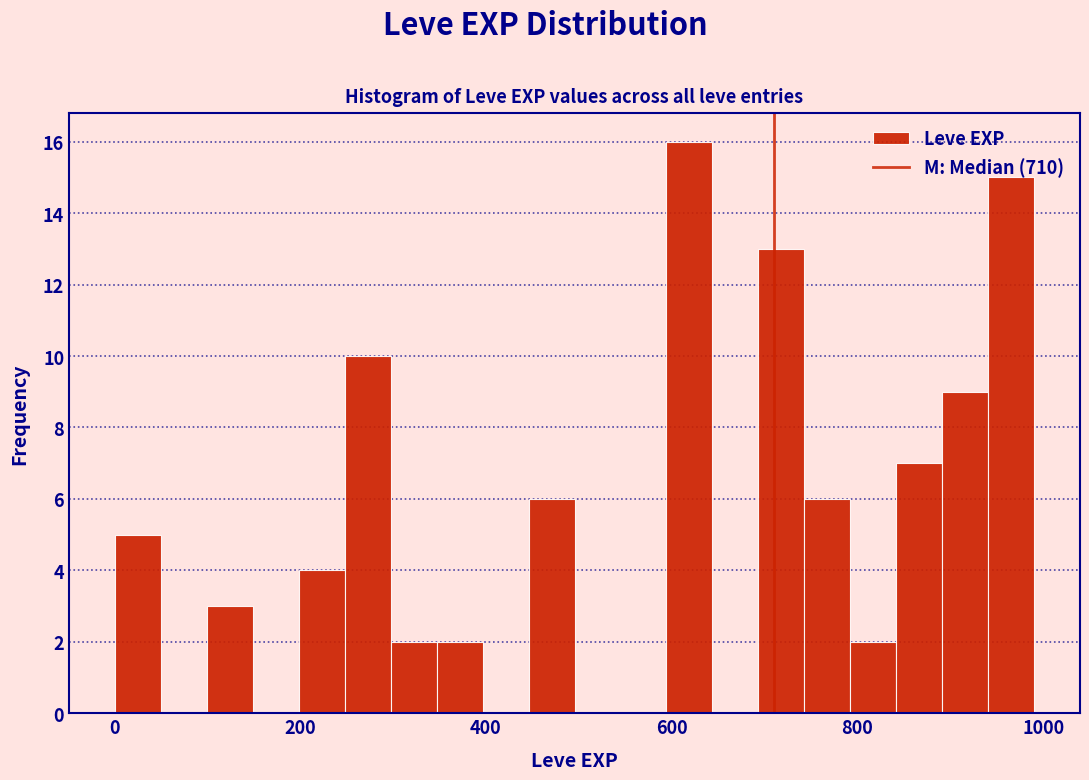

Read against the x-axis, roughly where is the centre of the tallest bar?

620